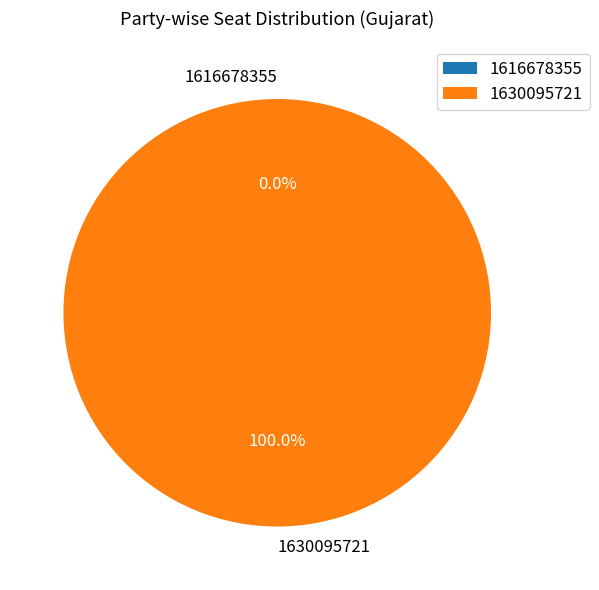

Which category has the biggest portion of the pie?

1630095721